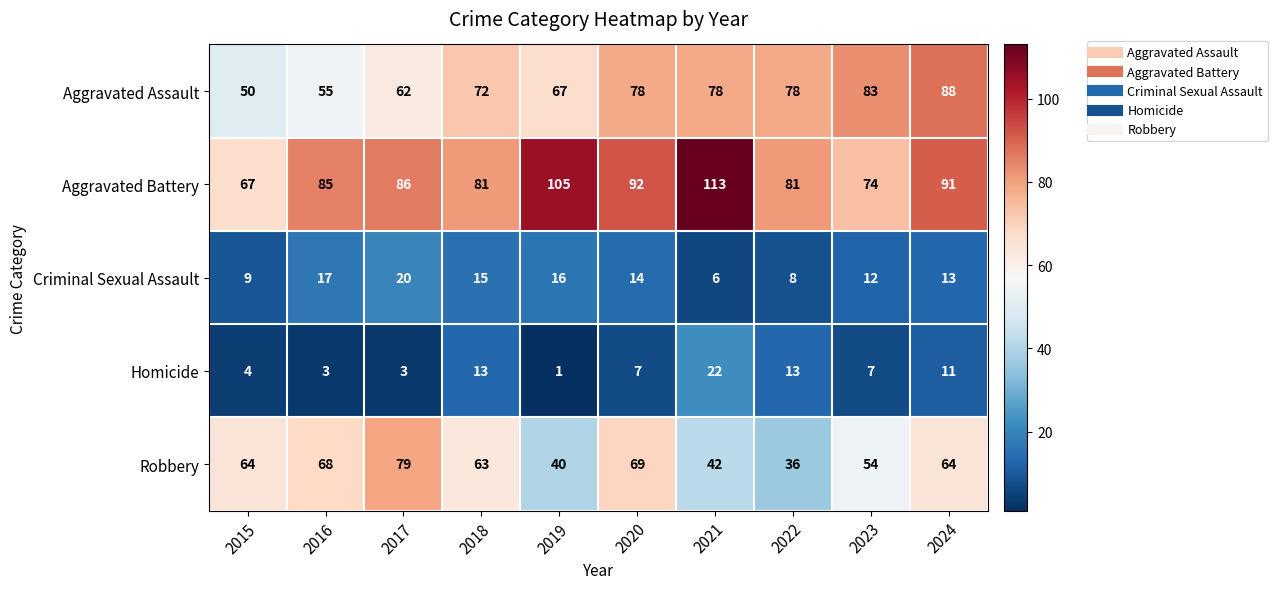

What value does the Homicide series have at 2016, to the nearest 5?

5